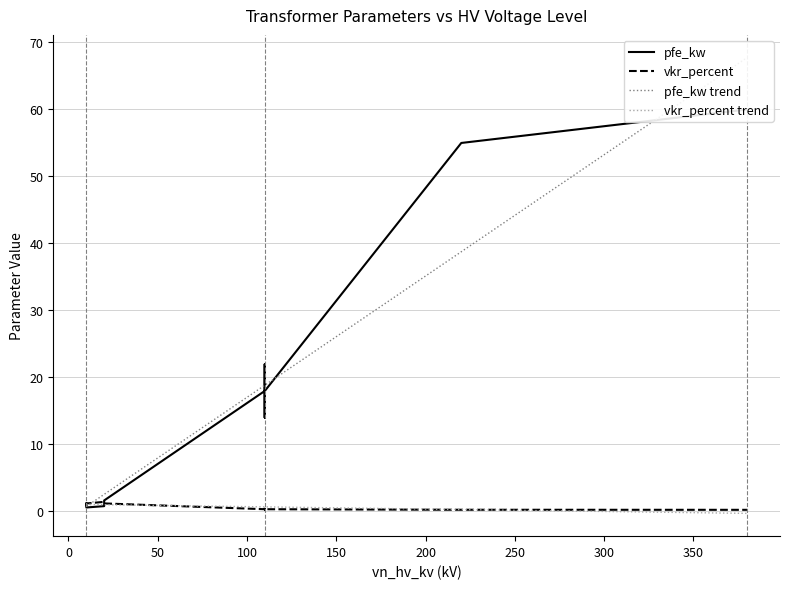

What is the highest value of the pfe_kw series?

60.0